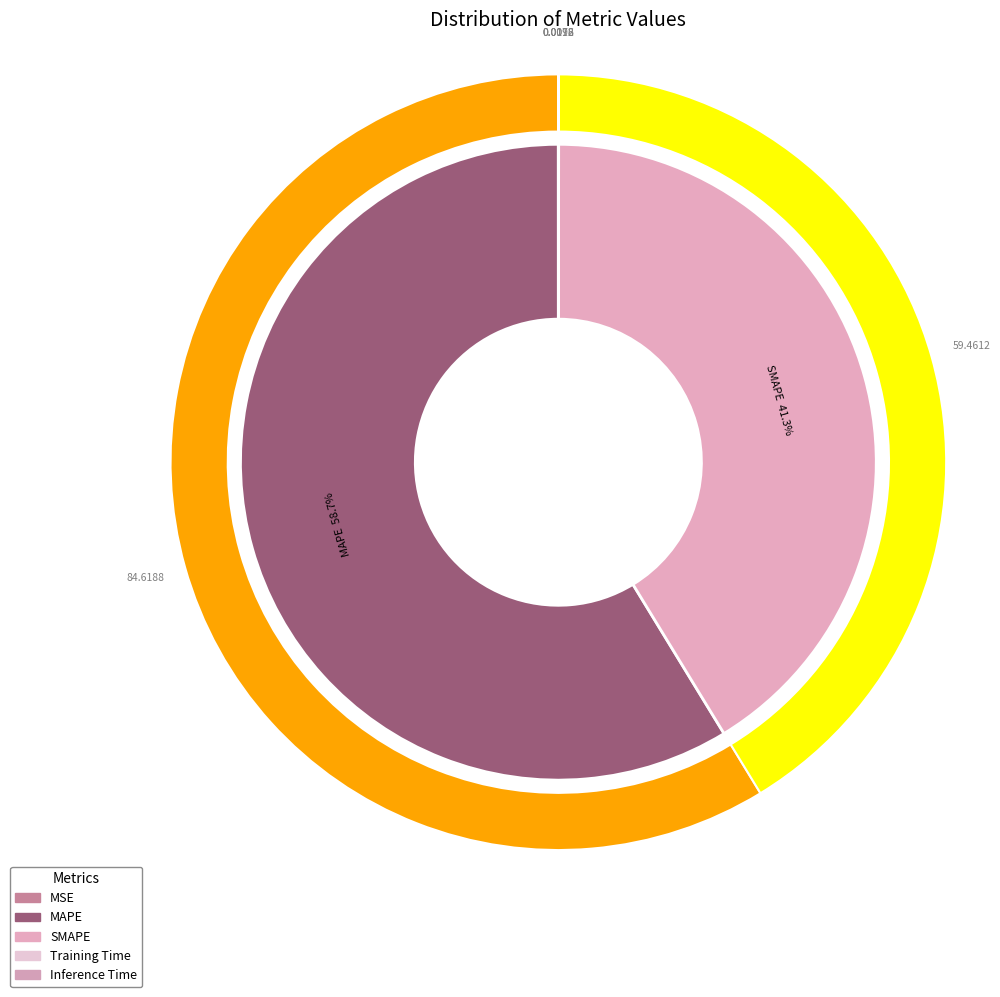

Which slice is the largest?

MAPE